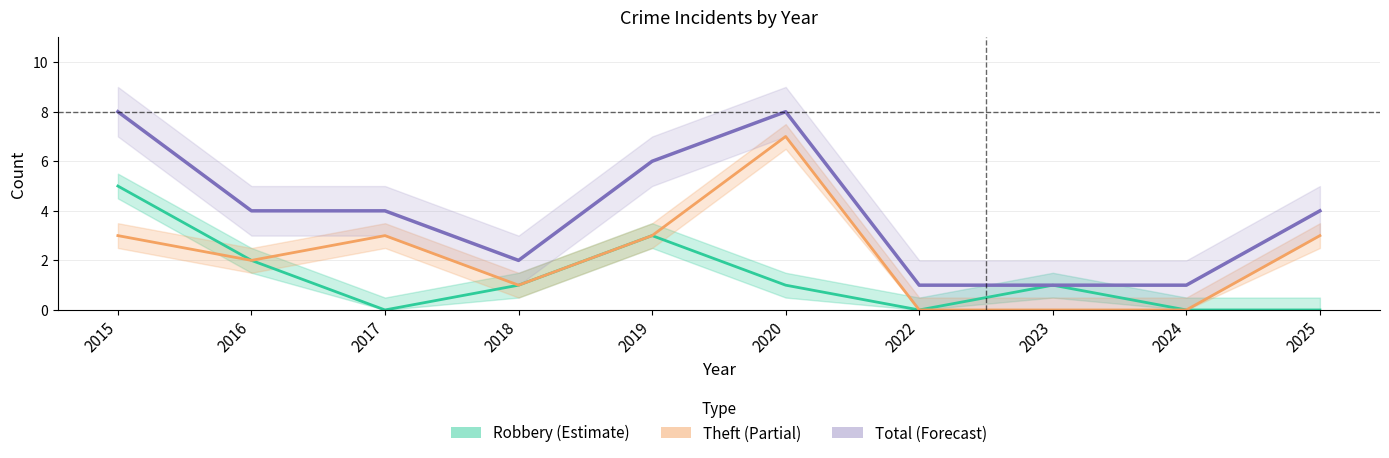

At which category does the chart reach its minimum across all series?

2017